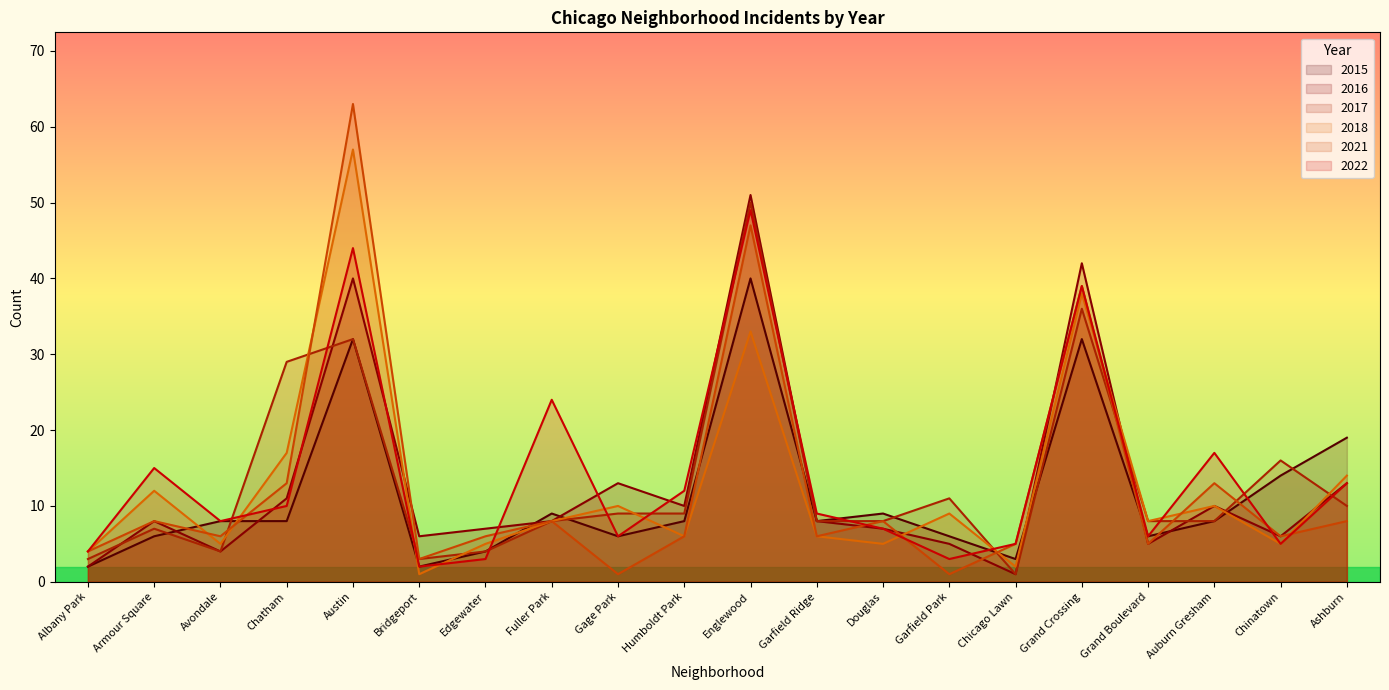

Rank the series at Englewood from lowest to highest value.

2018, 2015, 2021, 2022, 2017, 2016